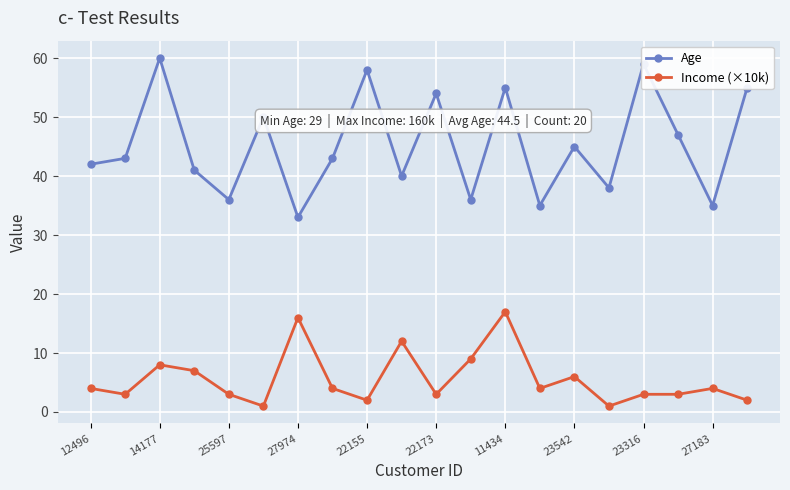

Which series has the largest total across all categories?

Age